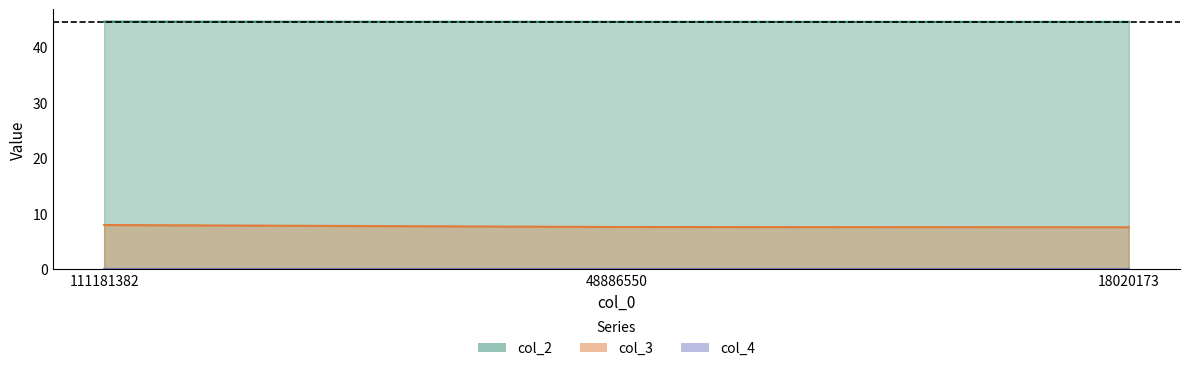

What is the highest value of the col_3 series?

7.9